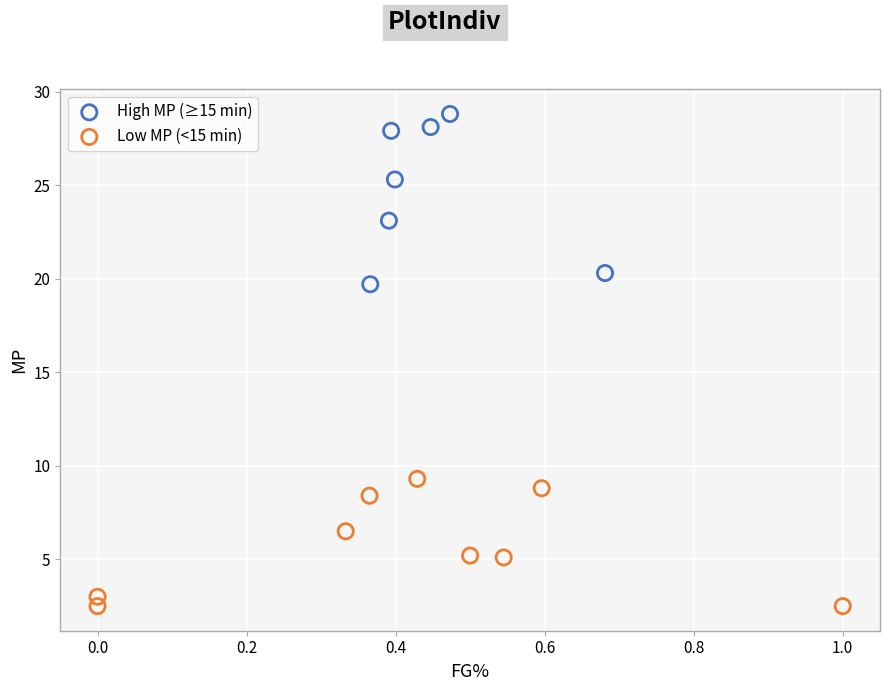

Which series contains the highest Y value?

High MP (≥15 min)